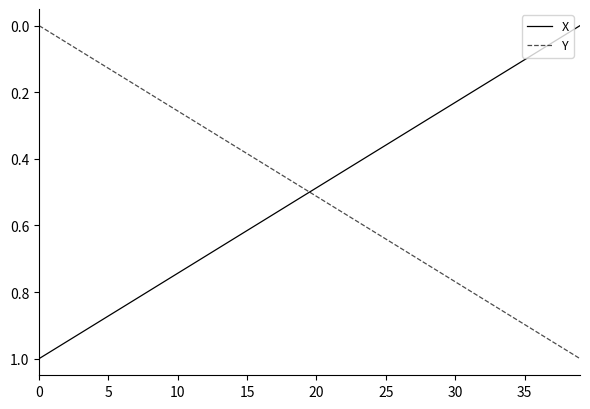

Which series ends up on top after the final intersection of Y and X?

Y